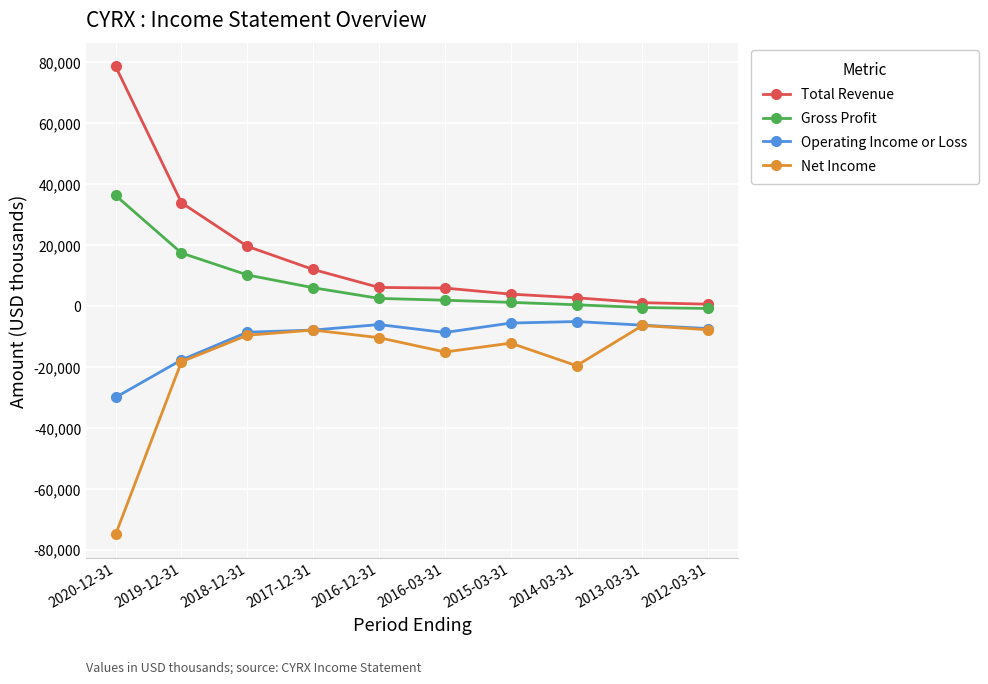

Does the chart have visible grid lines?

Yes